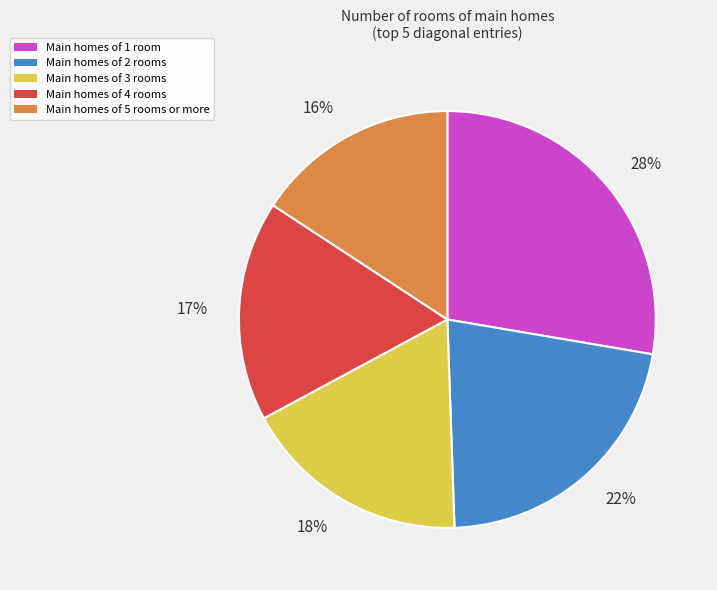

Which slice is the smallest?

Main homes of 5 rooms or more